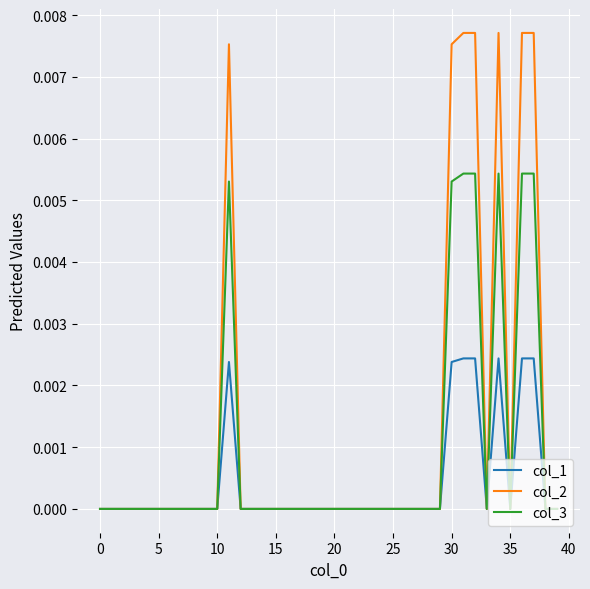

Which series has the widest spread of values?

col_2